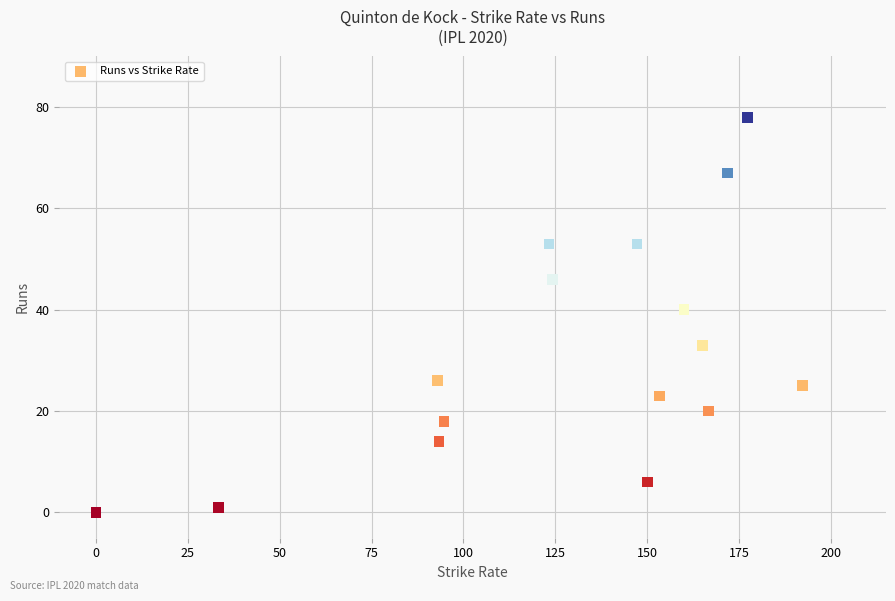

What Y value in the scatter plot is closest to 39?

40